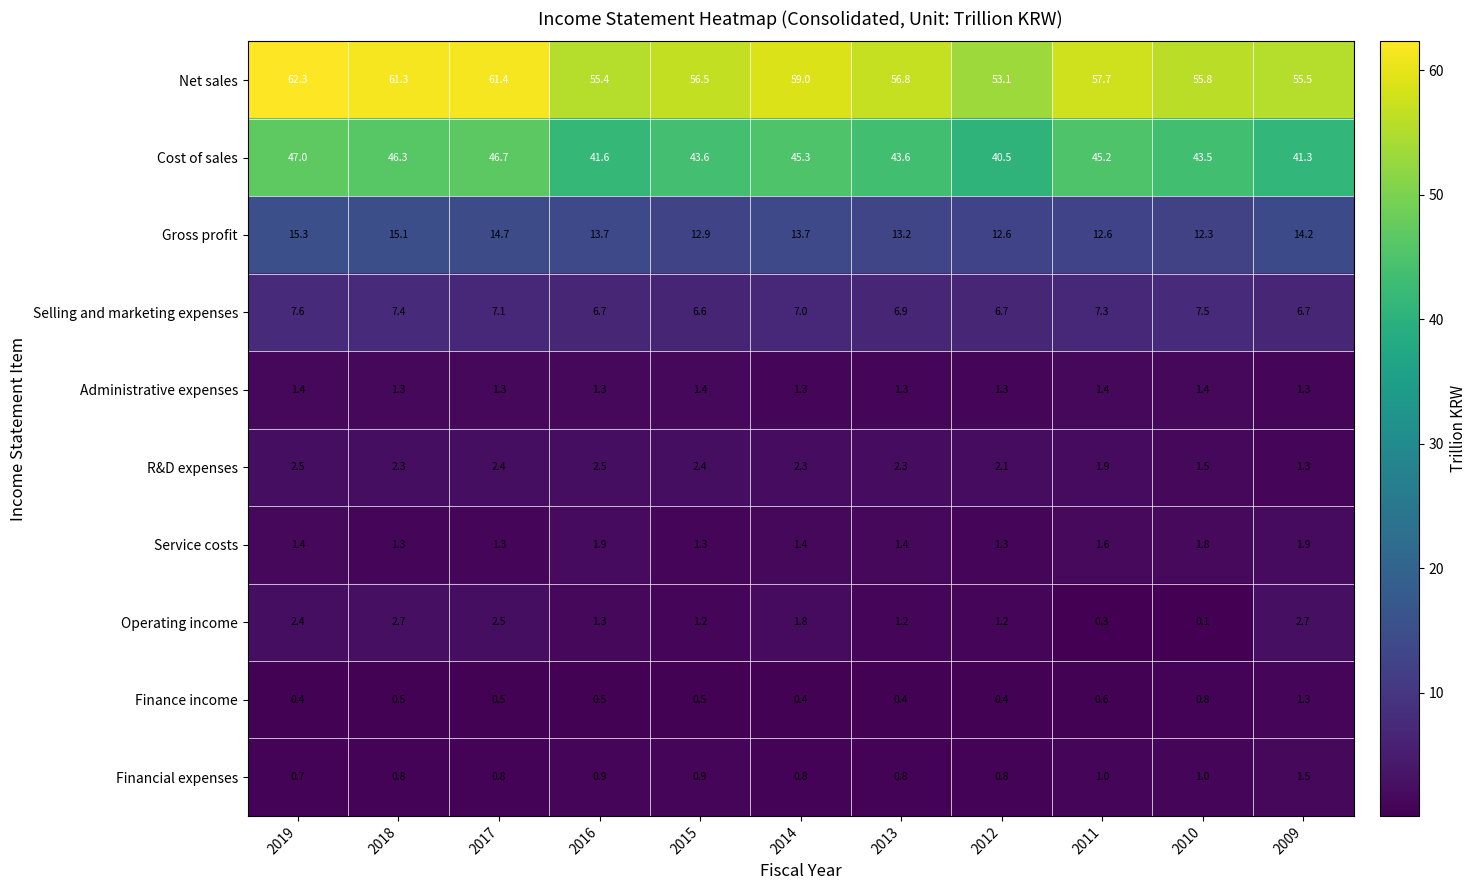

At how many categories does at least one series exceed 54?

10